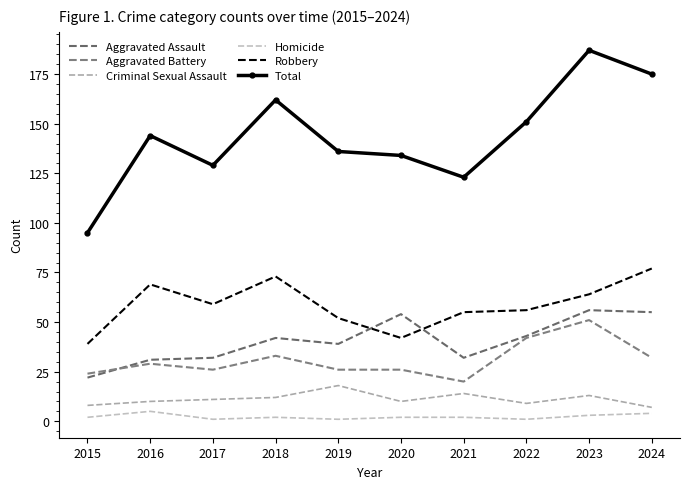

At which category does the chart reach its minimum across all series?

2017